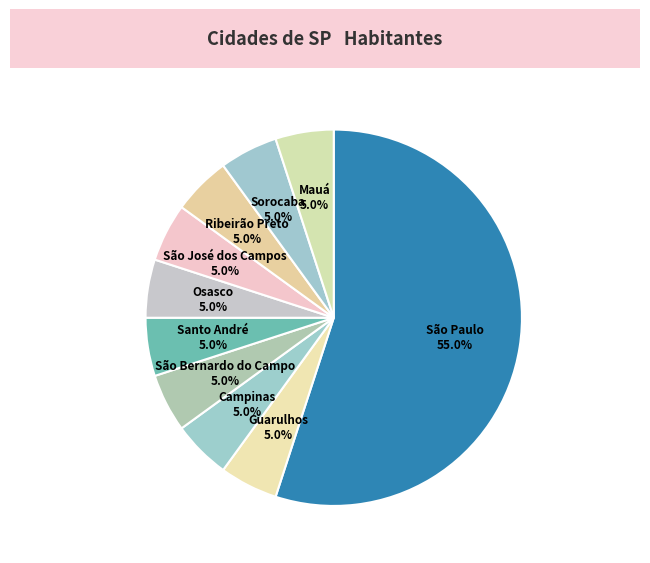

Count the number of slices in the pie.

10